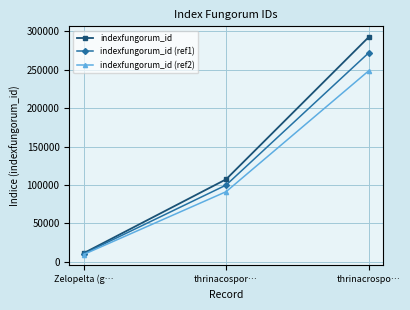

Reading left to right, list all the values displayed in this chart.

indexfungorum_id: 11208.0	107398.0	292400.0
indexfungorum_id (ref1): 10423.4	99880.1	271932.0
indexfungorum_id (ref2): 9526.8	91288.3	248540.0